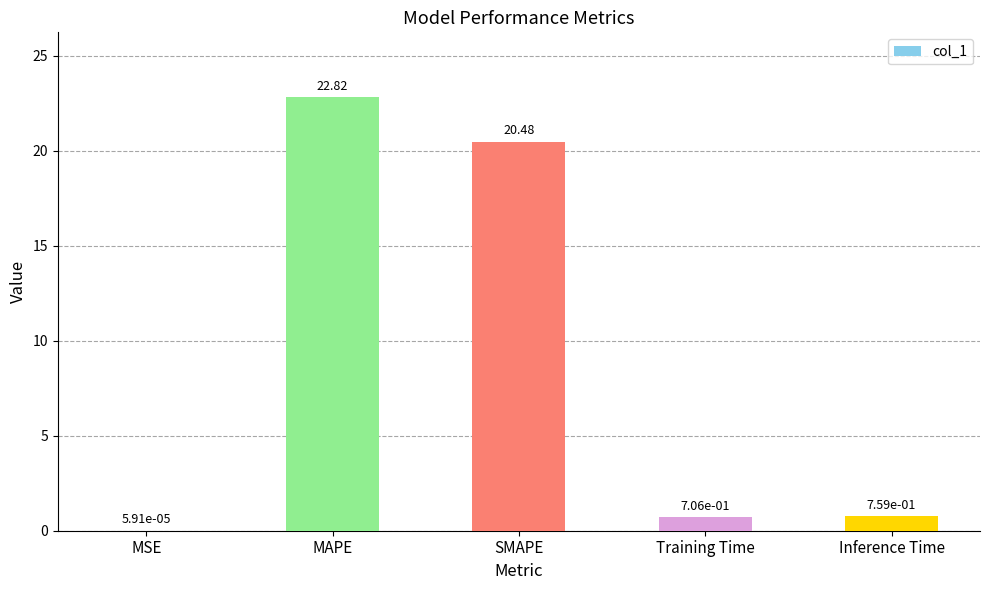

What is the difference between the values at Training Time and MAPE?

22.1